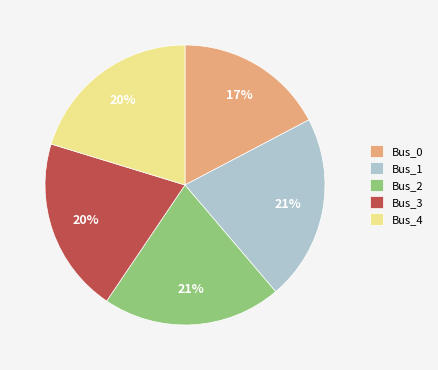

Approximately how many times larger is the value at Bus_2 compared to Bus_0?

1.2